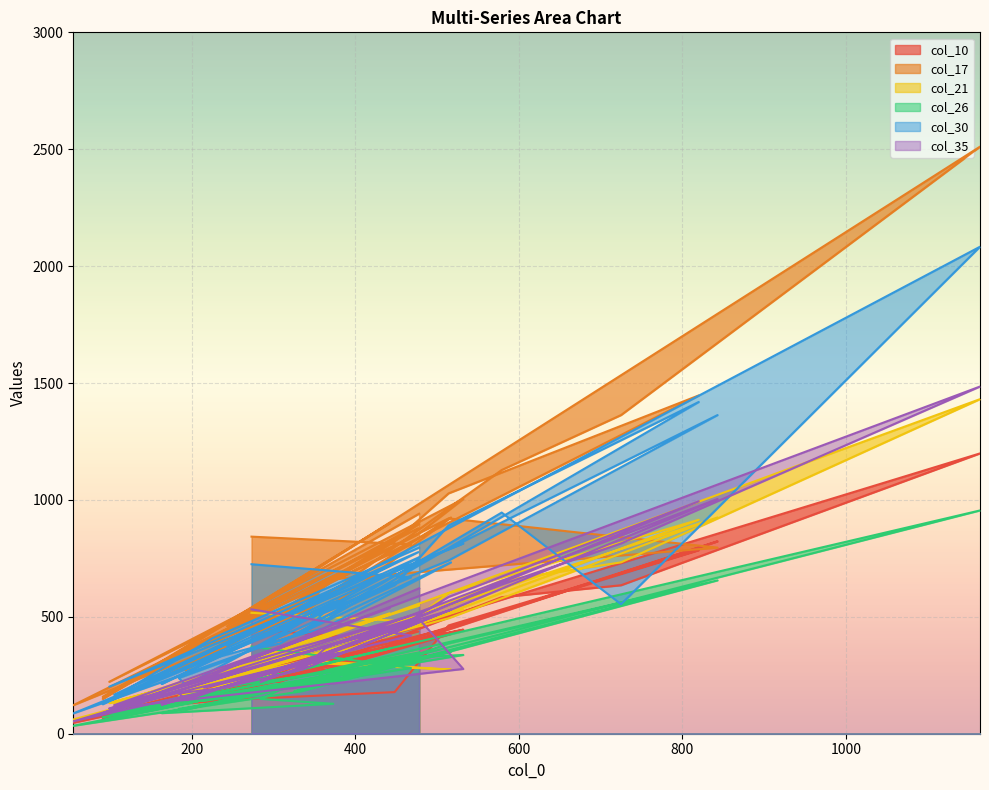

Rank the series by their maximum value, from lowest to highest.

col_26, col_10, col_21, col_35, col_30, col_17